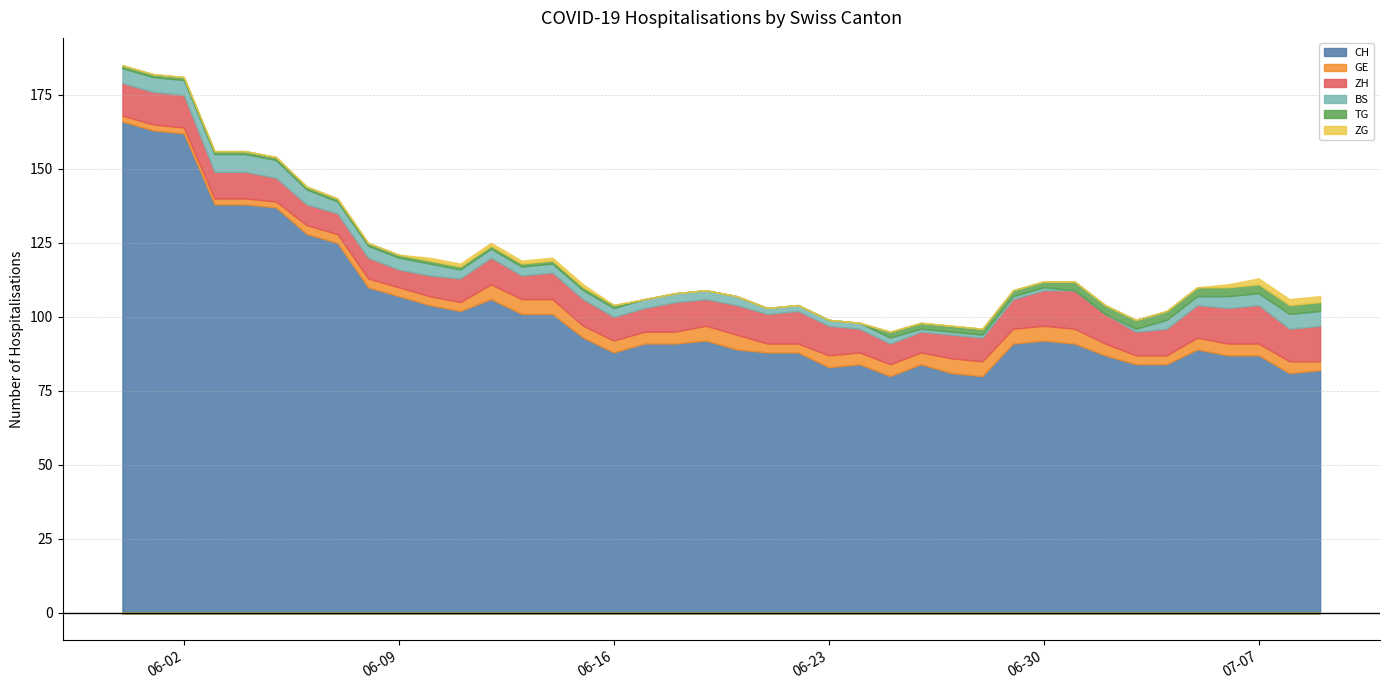

How many values in TG are above zero?

32